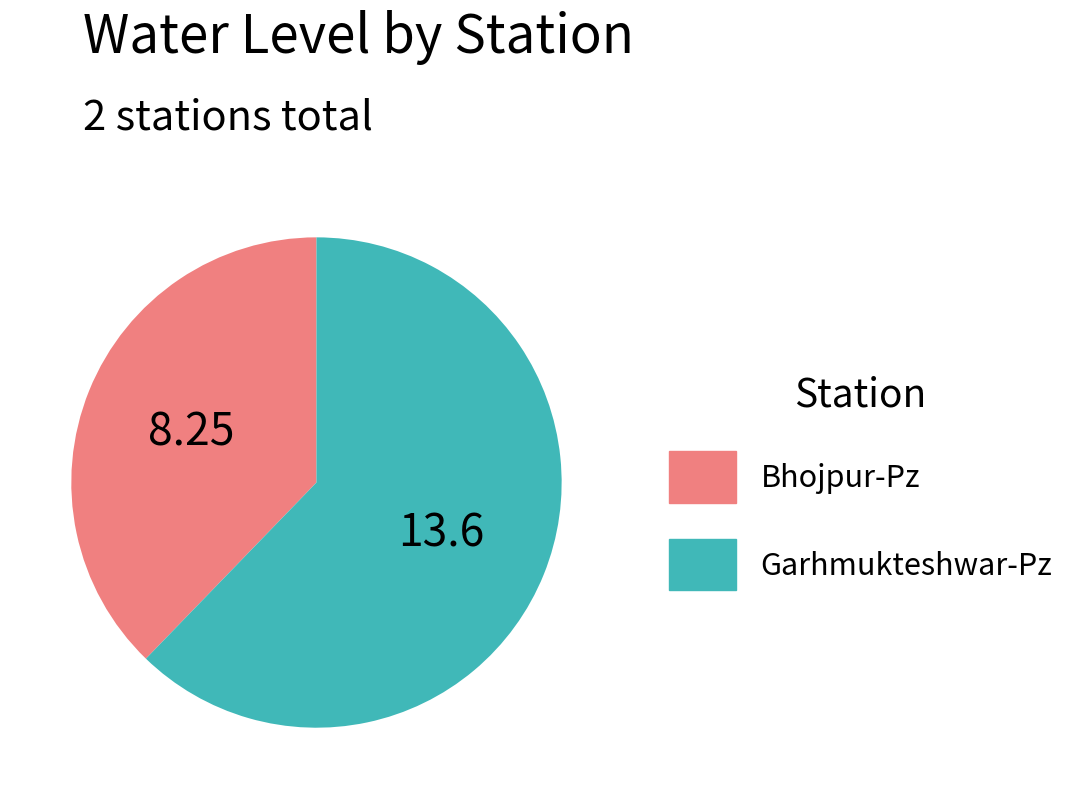

Between Garhmukteshwar-Pz and Bhojpur-Pz, which is larger?

Garhmukteshwar-Pz